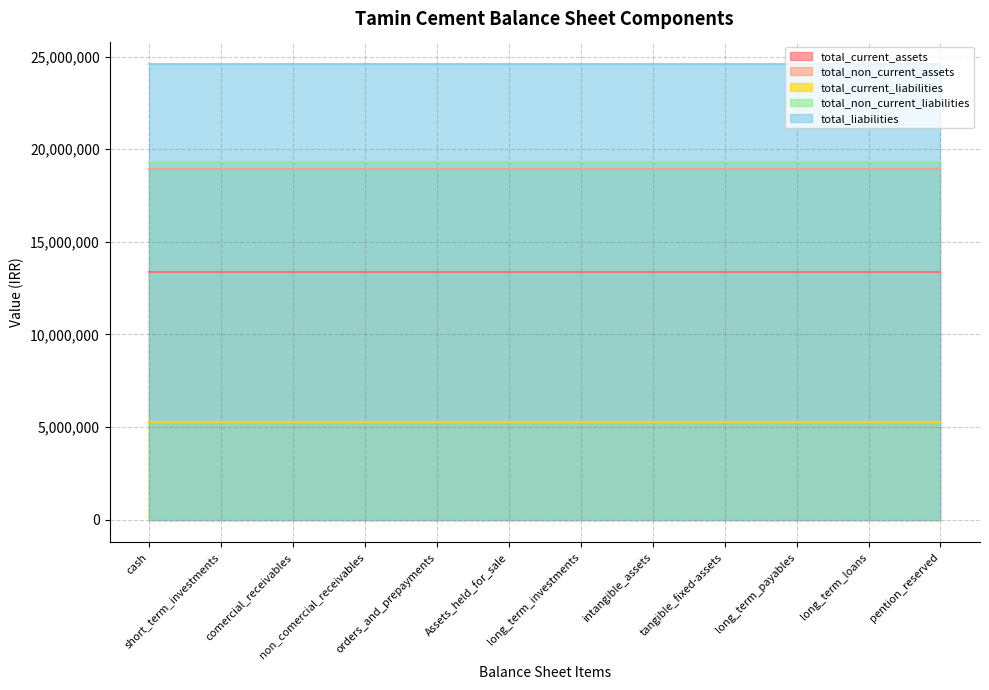

Reading right to left, what are all the values shown in this chart?

total_current_assets: pention_reserved=13386468	long_term_loans=13386468	long_term_payables=13386468	tangible_fixed-assets=13386468	intangible_assets=13386468	long_term_investments=13386468	Assets_held_for_sale=13386468	orders_and_prepayments=13386468	non_comercial_receivables=13386468	comercial_receivables=13386468	short_term_investments=13386468	cash=13386468
total_non_current_assets: pention_reserved=18917904	long_term_loans=18917904	long_term_payables=18917904	tangible_fixed-assets=18917904	intangible_assets=18917904	long_term_investments=18917904	Assets_held_for_sale=18917904	orders_and_prepayments=18917904	non_comercial_receivables=18917904	comercial_receivables=18917904	short_term_investments=18917904	cash=18917904
total_current_liabilities: pention_reserved=5253307	long_term_loans=5253307	long_term_payables=5253307	tangible_fixed-assets=5253307	intangible_assets=5253307	long_term_investments=5253307	Assets_held_for_sale=5253307	orders_and_prepayments=5253307	non_comercial_receivables=5253307	comercial_receivables=5253307	short_term_investments=5253307	cash=5253307
total_non_current_liabilities: pention_reserved=19321403	long_term_loans=19321403	long_term_payables=19321403	tangible_fixed-assets=19321403	intangible_assets=19321403	long_term_investments=19321403	Assets_held_for_sale=19321403	orders_and_prepayments=19321403	non_comercial_receivables=19321403	comercial_receivables=19321403	short_term_investments=19321403	cash=19321403
total_liabilities: pention_reserved=24574710	long_term_loans=24574710	long_term_payables=24574710	tangible_fixed-assets=24574710	intangible_assets=24574710	long_term_investments=24574710	Assets_held_for_sale=24574710	orders_and_prepayments=24574710	non_comercial_receivables=24574710	comercial_receivables=24574710	short_term_investments=24574710	cash=24574710